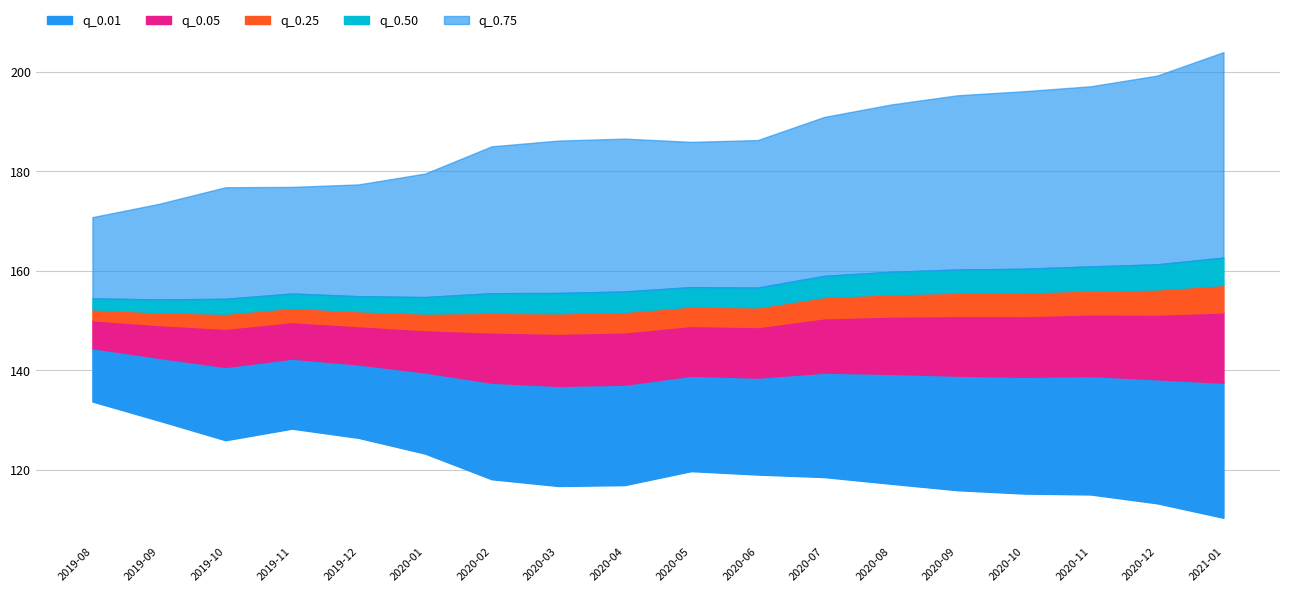

What is the label of the 13th point from the left?

2020-08-01